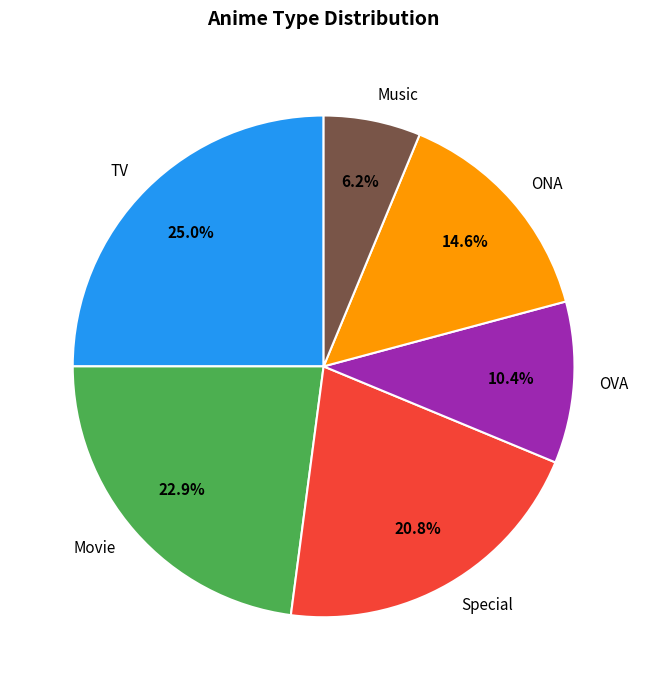

Does any single category account for the majority?

No